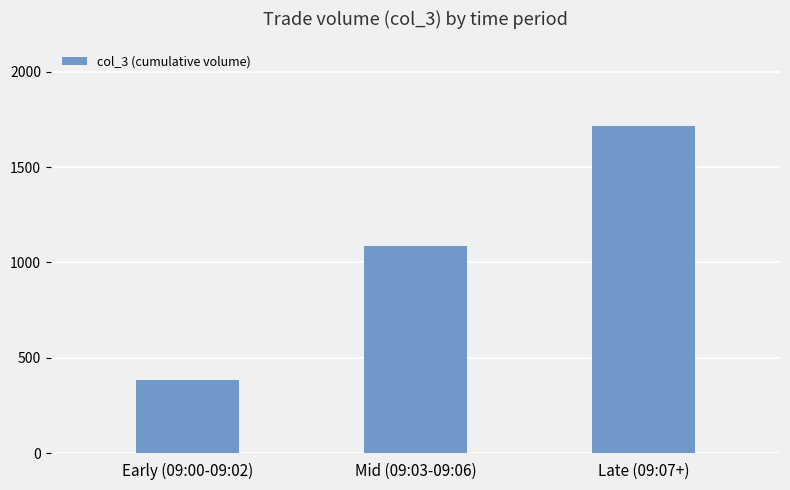

Which category has the highest value across all series?

Late (09:07+)